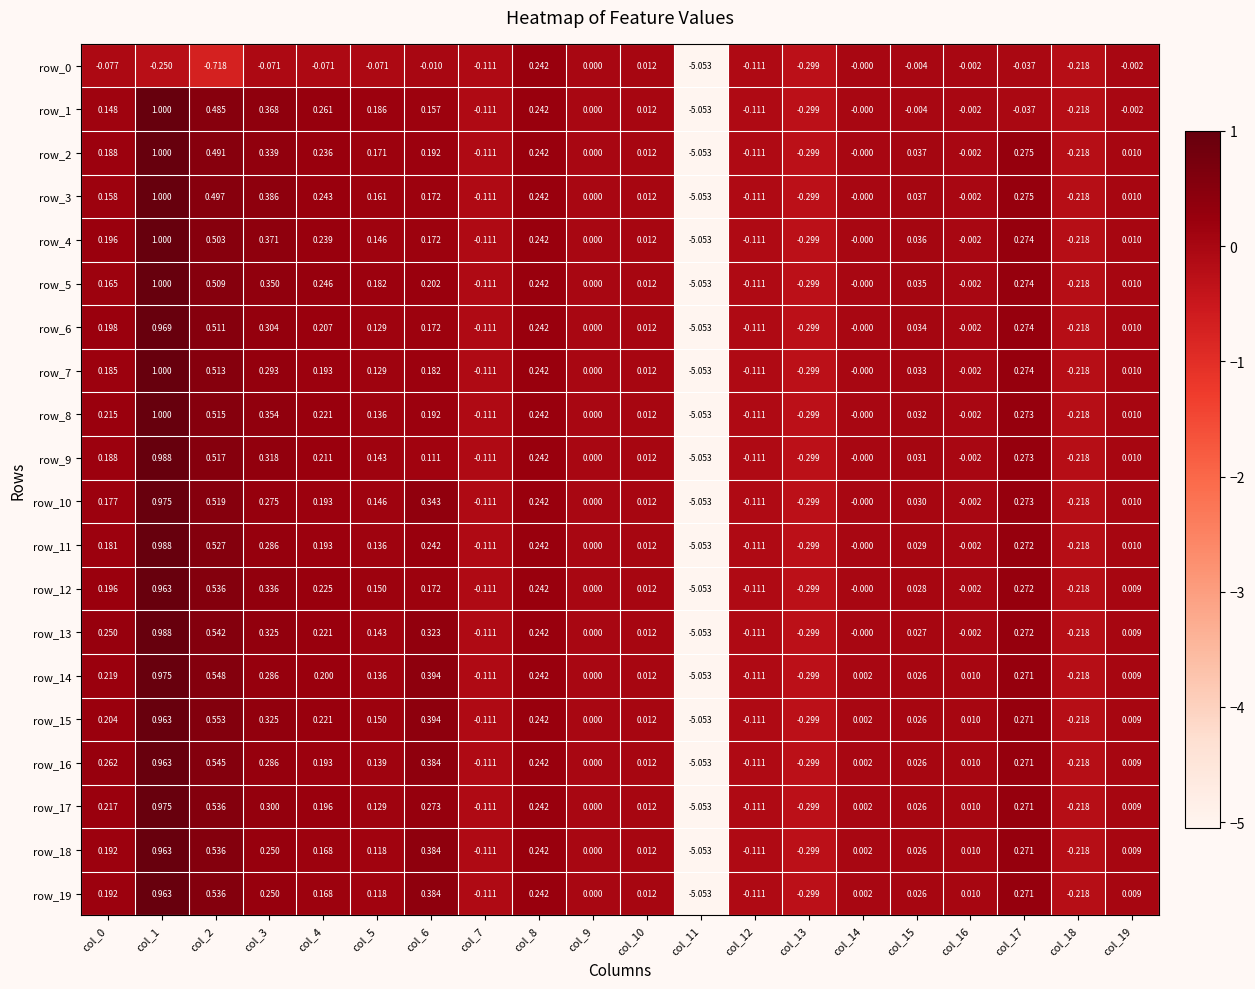

How many data points in row_10 are less than 0?

6